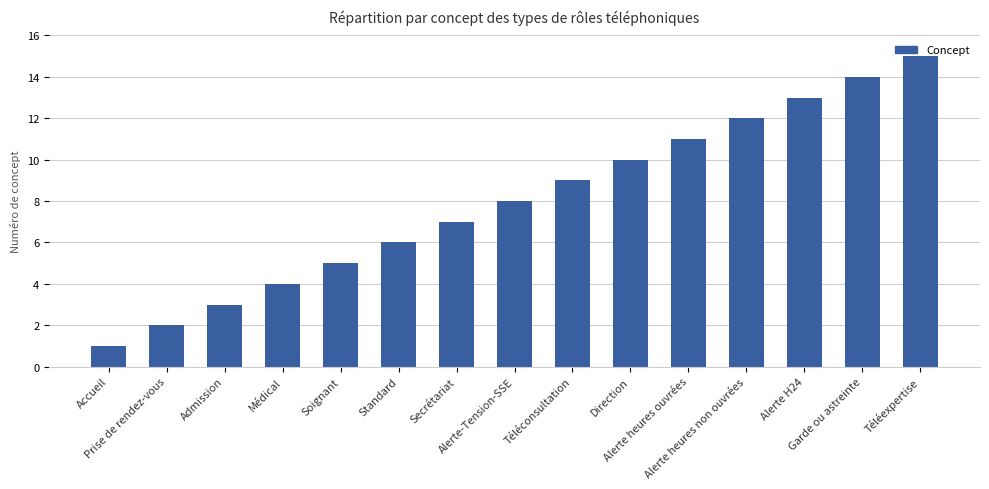

List the labels in order of value, smallest first.

Accueil, Prise de rendez-vous, Admission, Médical, Soignant, Standard, Secrétariat, Alerte-Tension-SSE, Téléconsultation, Direction, Alerte heures ouvrées, Alerte heures non ouvrées, Alerte H24, Garde ou astreinte, Téléexpertise